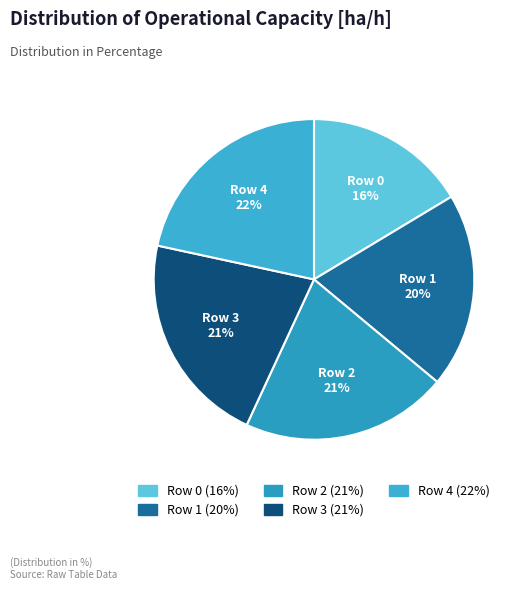

Between Row 0 and Row 1, which is larger?

Row 1